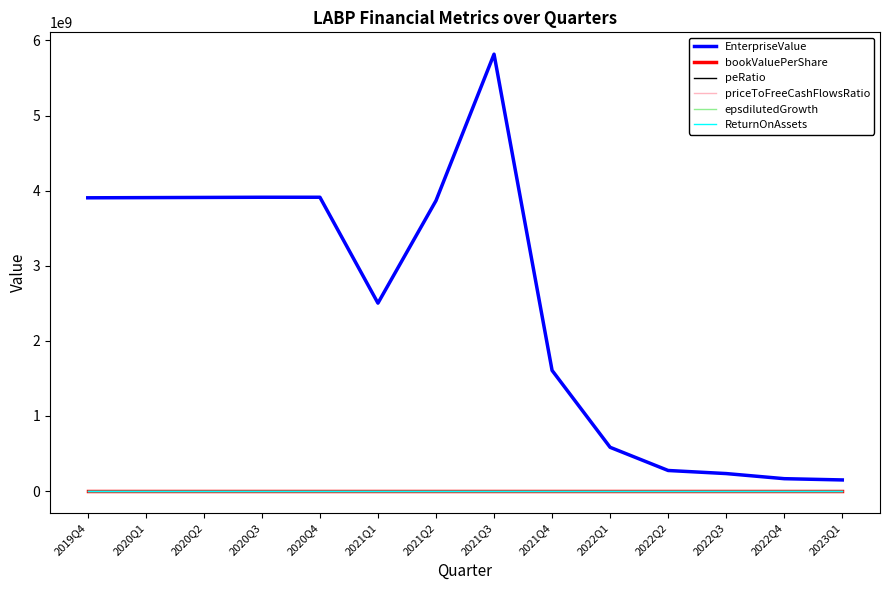

Is the value of peRatio at 2022Q4 greater than the value of EnterpriseValue at 2020Q1?

No